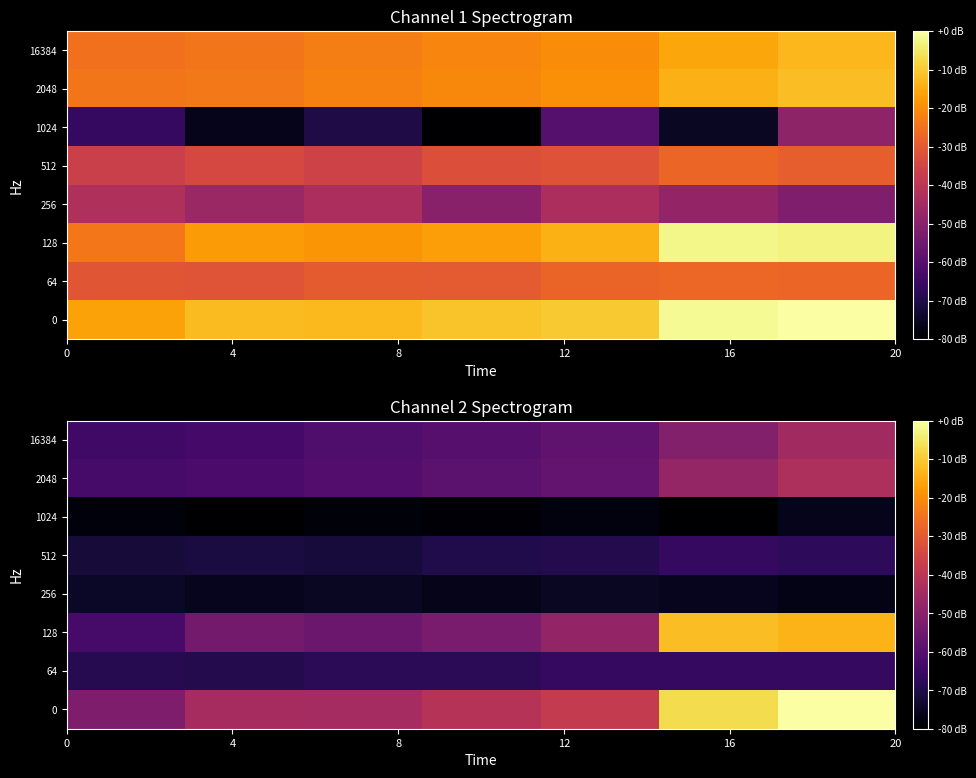

What is the minimum value shown in the chart?

-80.0